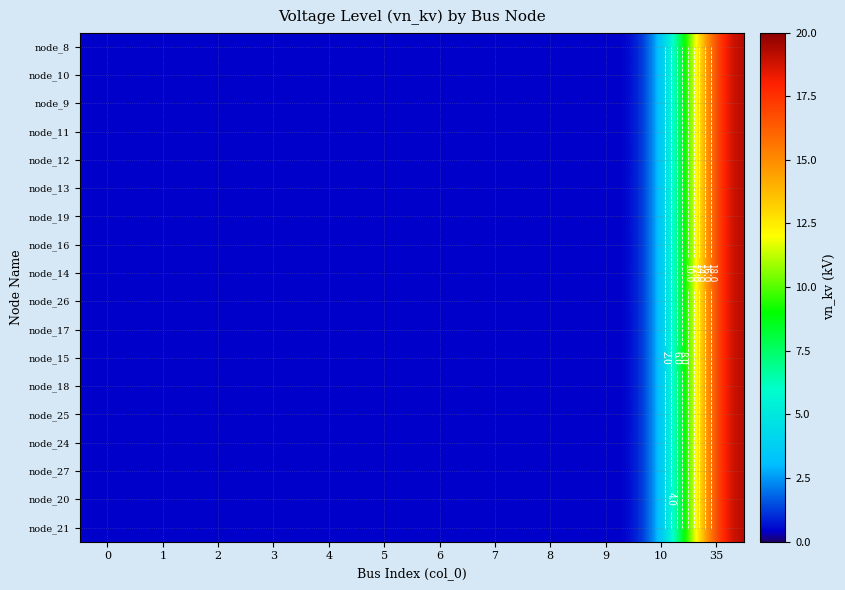

Rank the series by their maximum value, from highest to lowest.

node_8, node_10, node_9, node_11, node_12, node_13, node_19, node_16, node_14, node_26, node_17, node_15, node_18, node_25, node_24, node_27, node_20, node_21